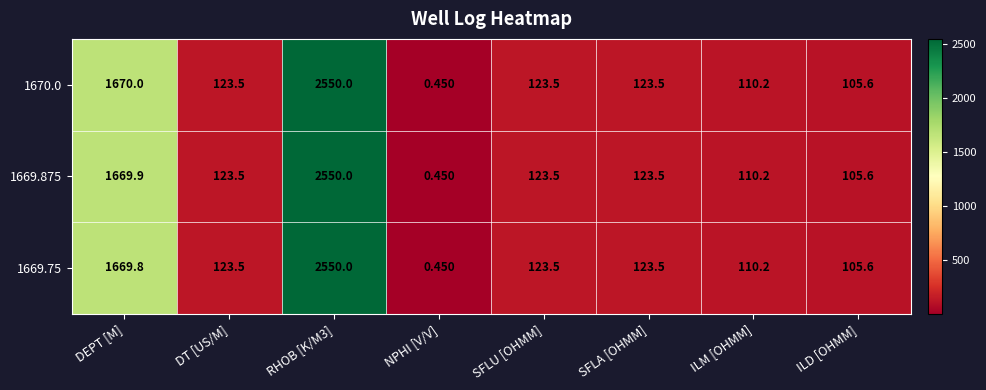

Count the number of categories in the chart.

8